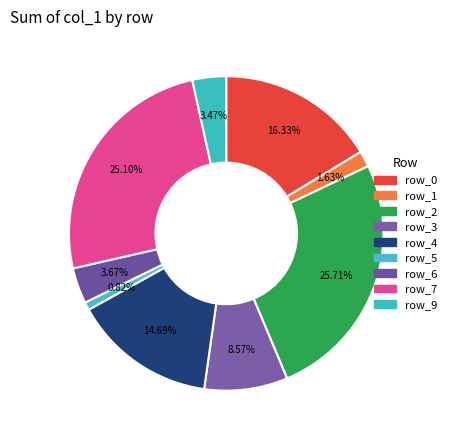

How many slices are in this pie chart?

9